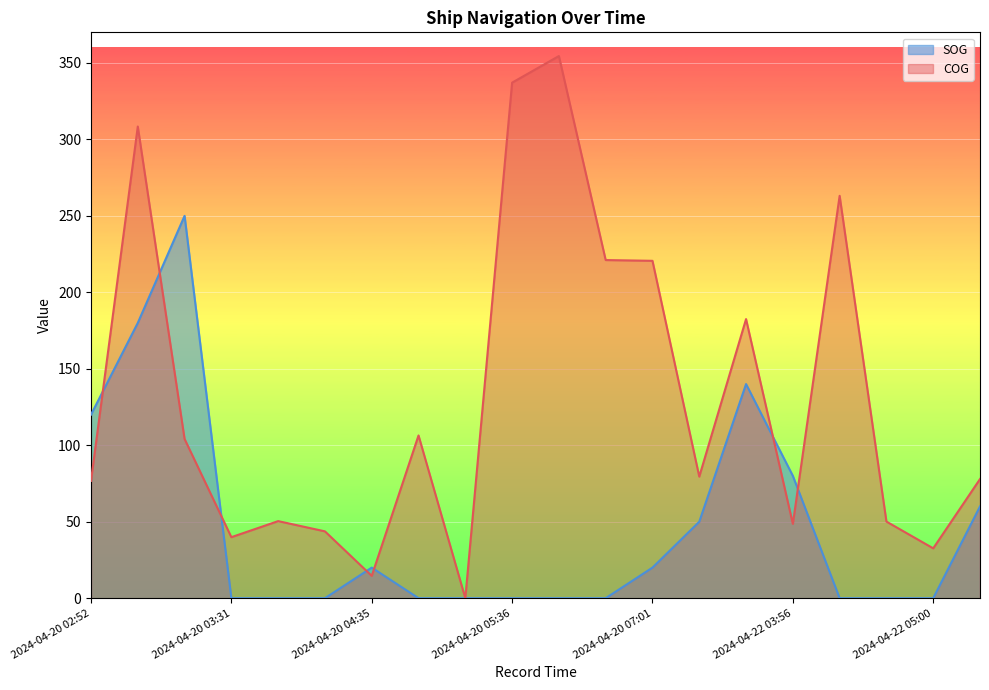

Reading left to right, extract all data points from this chart.

SOG: 2024-04-20 02:52=120.0	2024-04-20 03:07=180.0	2024-04-20 03:20=250.0	2024-04-20 03:31=0.0	2024-04-20 03:45=0.0	2024-04-20 04:21=0.0	2024-04-20 04:35=20.0	2024-04-20 04:45=0.0	2024-04-20 05:21=0.0	2024-04-20 05:36=0.0	2024-04-20 06:02=0.0	2024-04-20 06:15=0.0	2024-04-20 07:01=20.0	2024-04-20 07:22=50.0	2024-04-20 10:09=140.0	2024-04-22 03:56=80.0	2024-04-22 04:07=0.0	2024-04-22 04:20=0.0	2024-04-22 05:00=0.0	2024-04-22 05:10=60.0
COG: 2024-04-20 02:52=76.7	2024-04-20 03:07=308.4	2024-04-20 03:20=104.1	2024-04-20 03:31=39.9	2024-04-20 03:45=50.4	2024-04-20 04:21=43.7	2024-04-20 04:35=14.6	2024-04-20 04:45=106.4	2024-04-20 05:21=0.0	2024-04-20 05:36=337.1	2024-04-20 06:02=354.5	2024-04-20 06:15=221.1	2024-04-20 07:01=220.6	2024-04-20 07:22=79.5	2024-04-20 10:09=182.5	2024-04-22 03:56=48.6	2024-04-22 04:07=263.1	2024-04-22 04:20=50.1	2024-04-22 05:00=32.6	2024-04-22 05:10=77.9